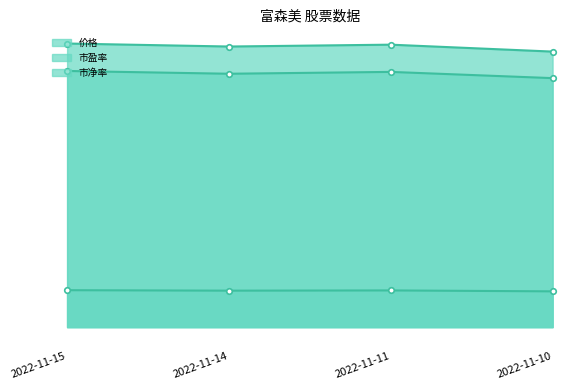

What are all the series names shown in the legend?

价格, 市盈率, 市净率